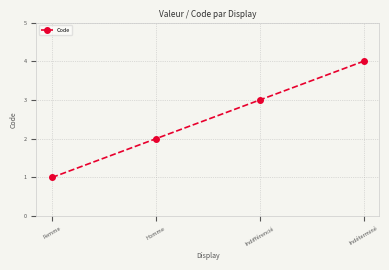

True or false: there are more than 1 points higher than both neighbors.

False